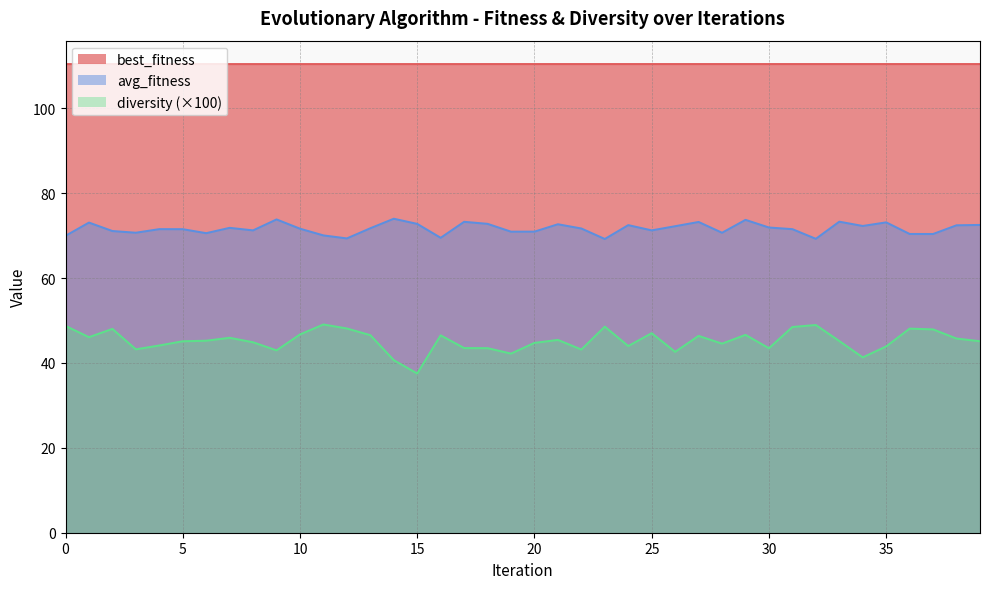

Does the chart display data point markers on the line(s)?

No